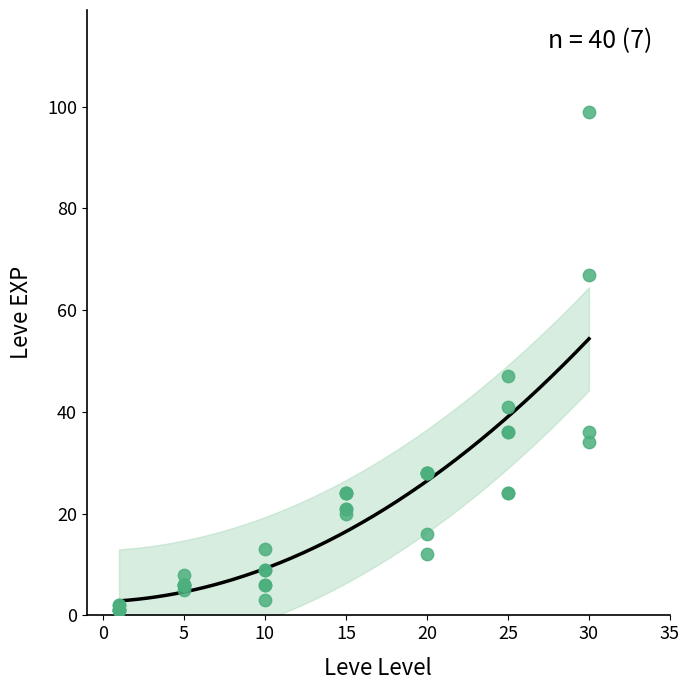

What Y value in the scatter plot is closest to 50?

47